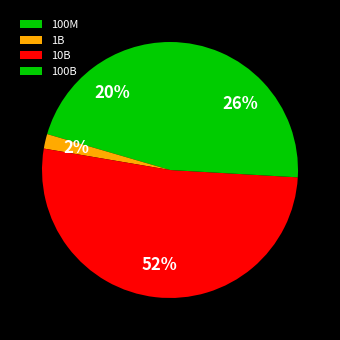

To the nearest percent, what is the average slice percentage?

25%